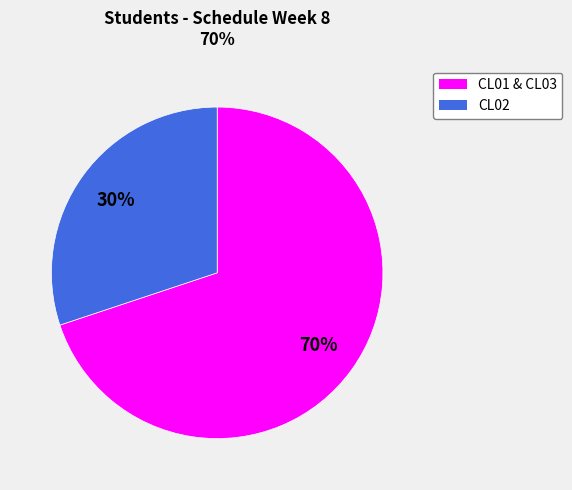

To the nearest percent, what is the difference between the largest and smallest slice percentages?

40%